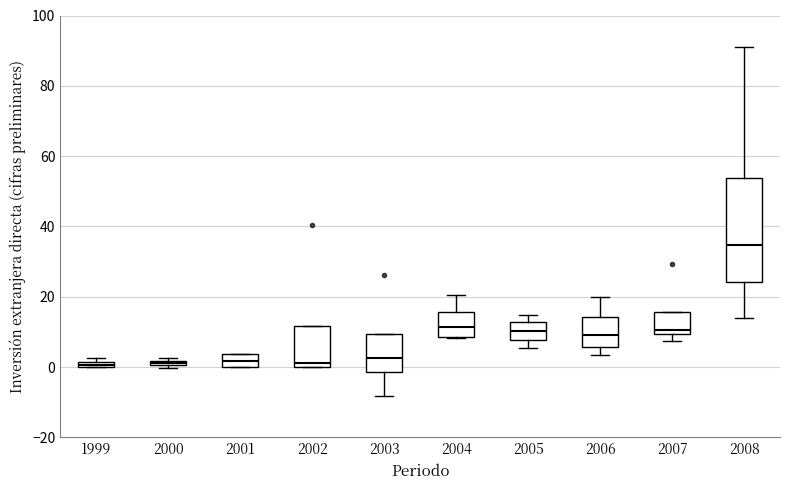

Which box is the tallest, from its lower edge to its upper edge?

2008